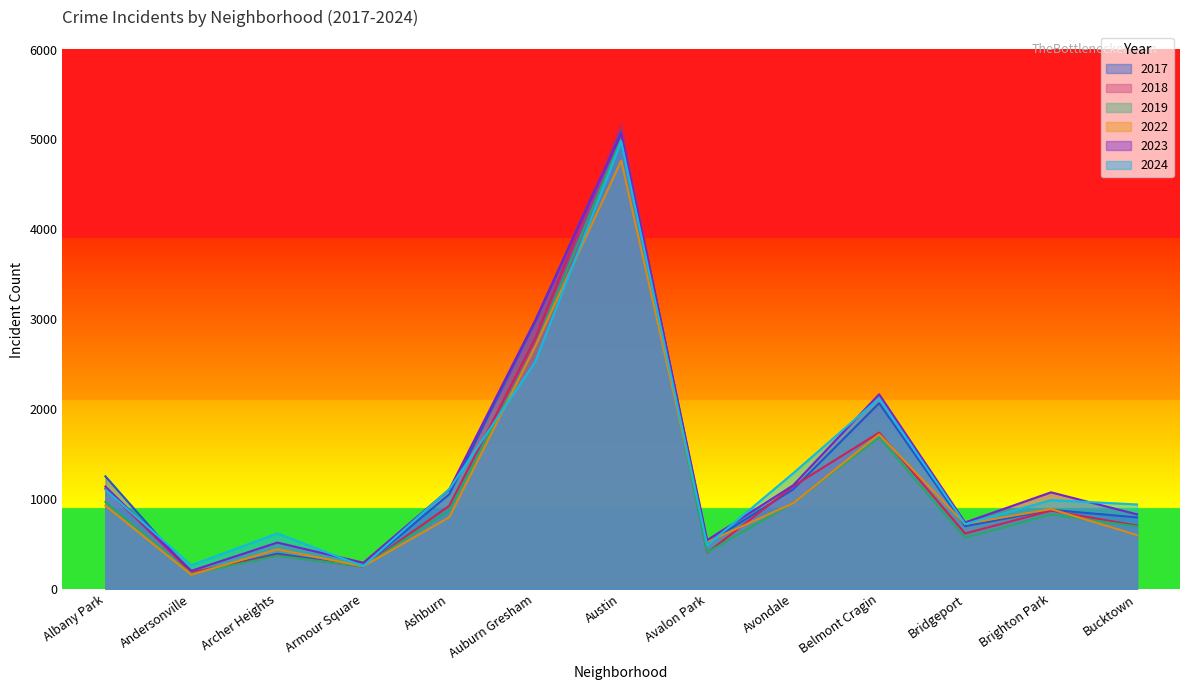

At how many categories does at least one series exceed 3168?

1